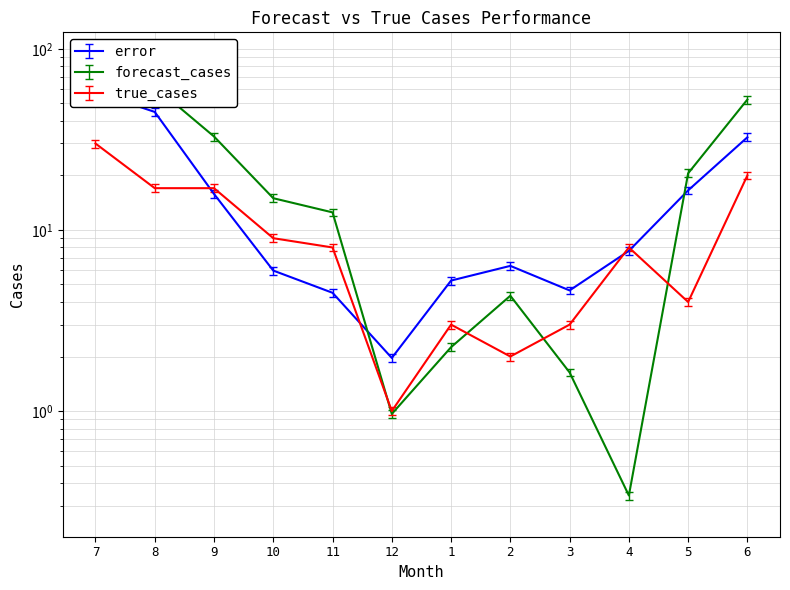

At which category does the chart reach its peak across all series?

7